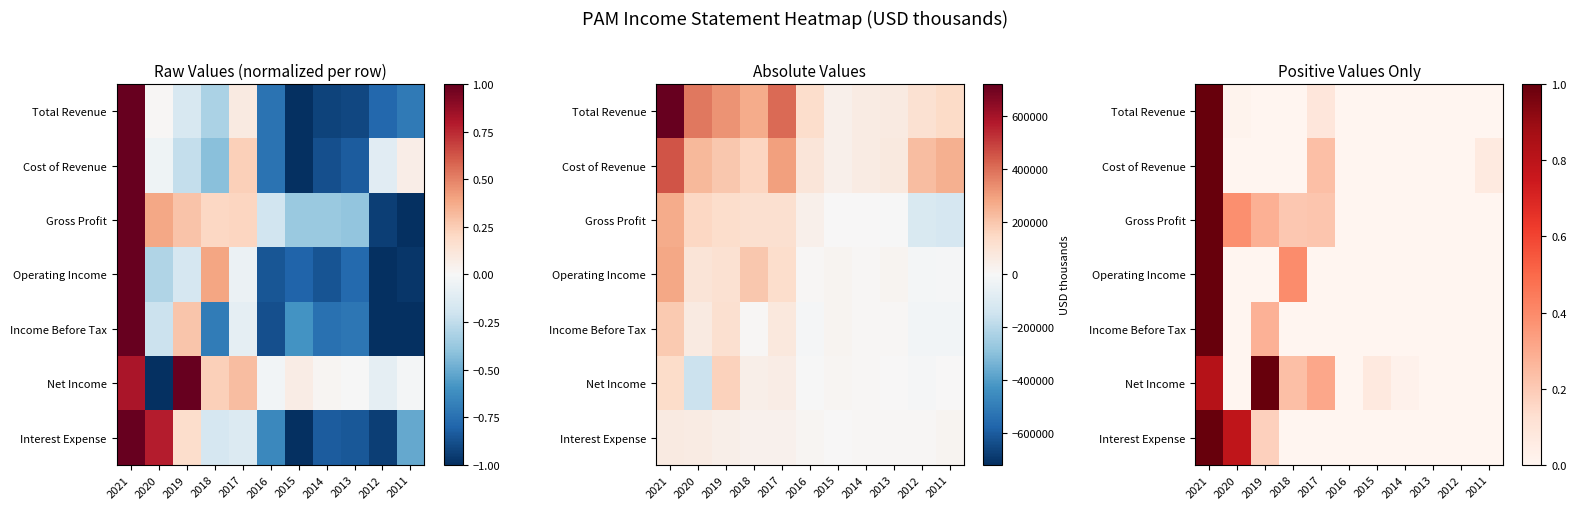

List the labels in order of Operating Income value, largest first.

2021, 2018, 2020, 2019, 2017, 2016, 2015, 2014, 2013, 2012, 2011